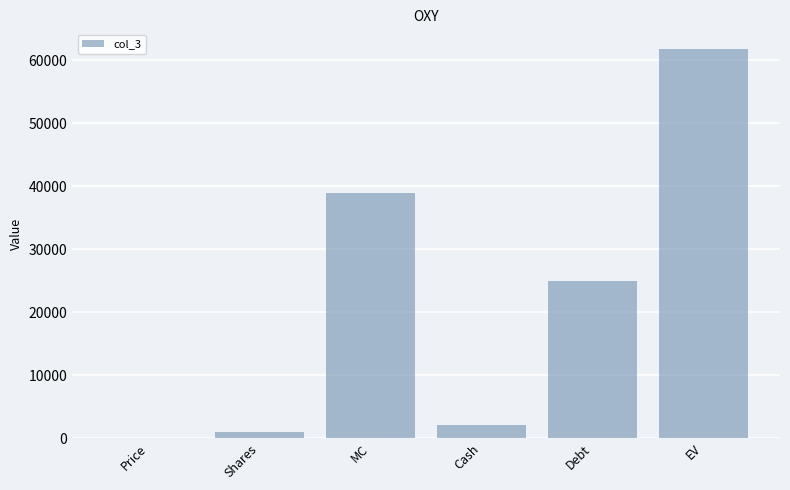

Which label corresponds to the largest value in the chart?

EV